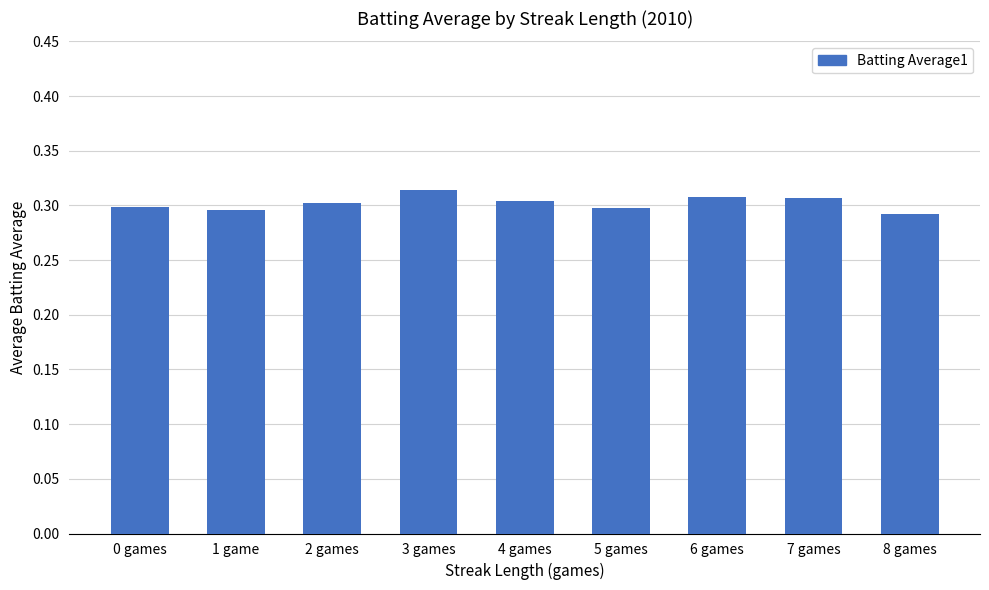

Does the chart contain any negative values?

No